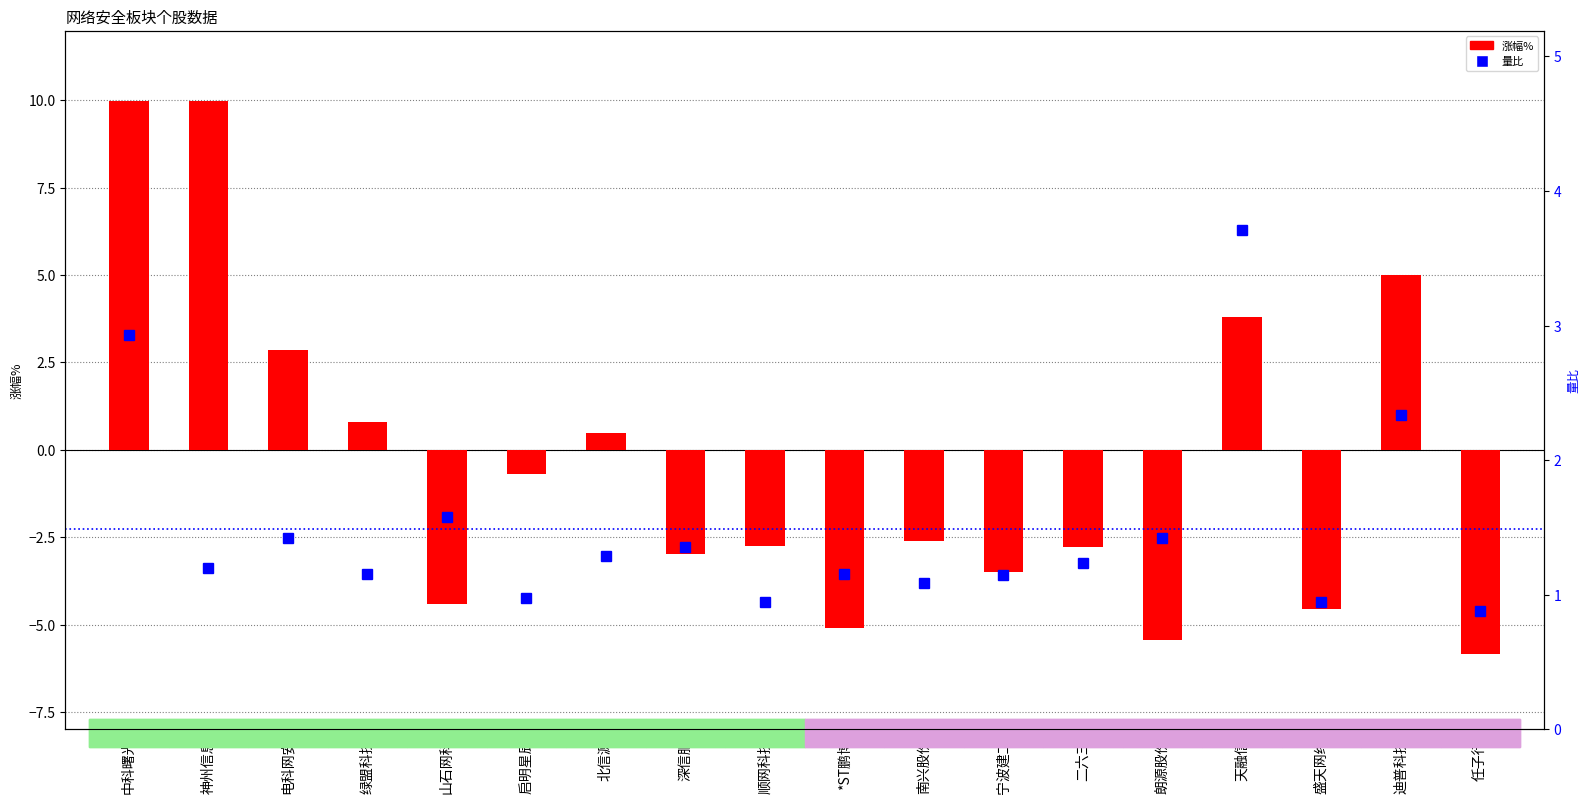

What is the value of the 量比 bar at the 17th from the left?

2.3